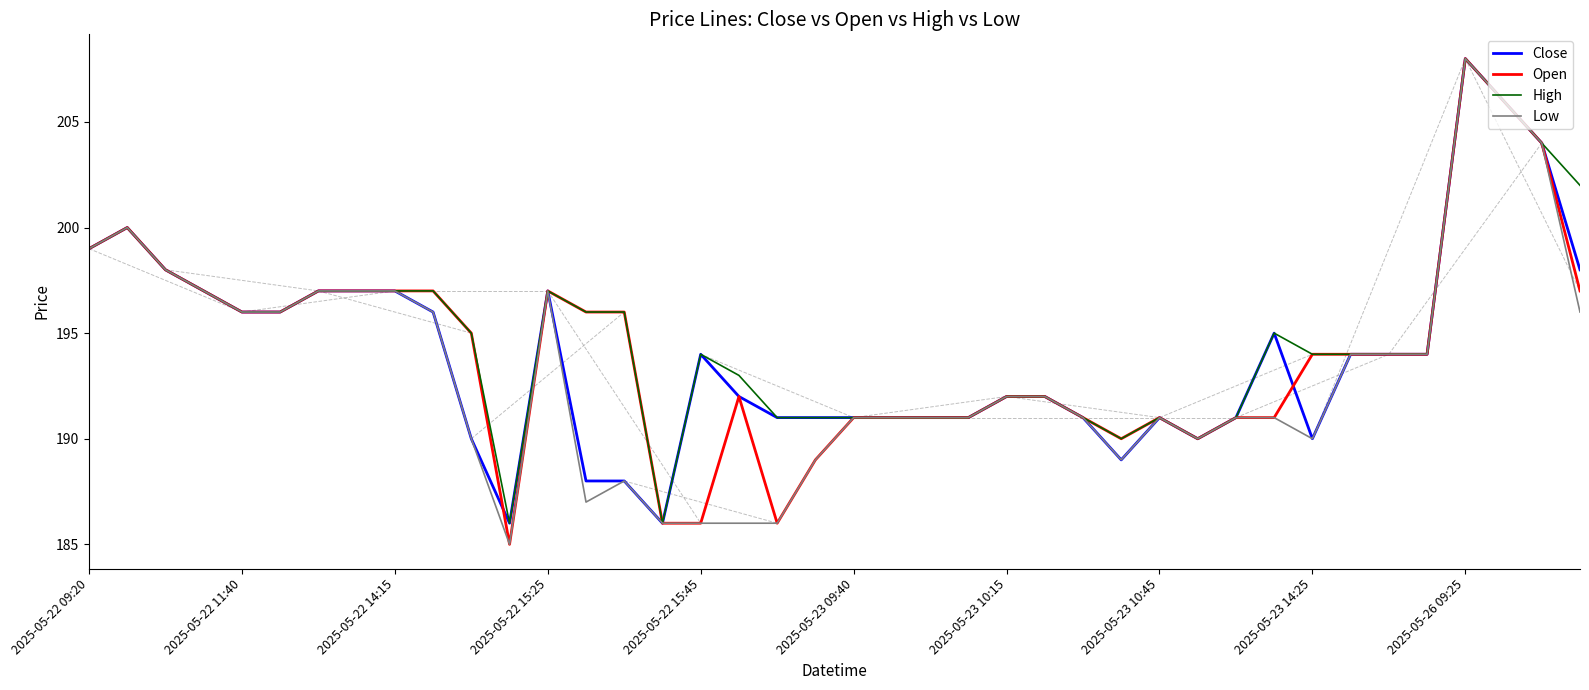

What is the minimum value shown in the chart?

185